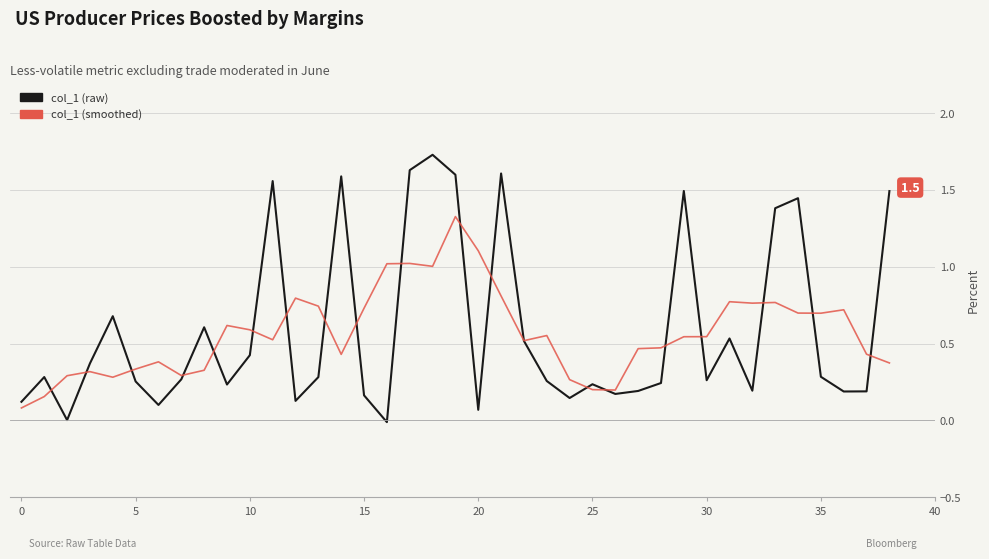

Rank the series by their maximum value, from highest to lowest.

col_1 (raw), col_1 (smoothed)